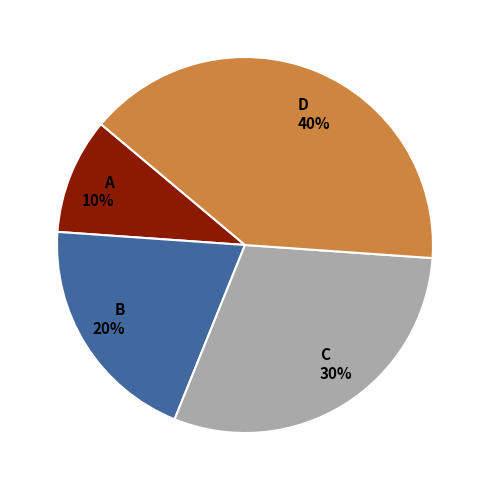

To the nearest percent, what percentage of the pie is B?

20%